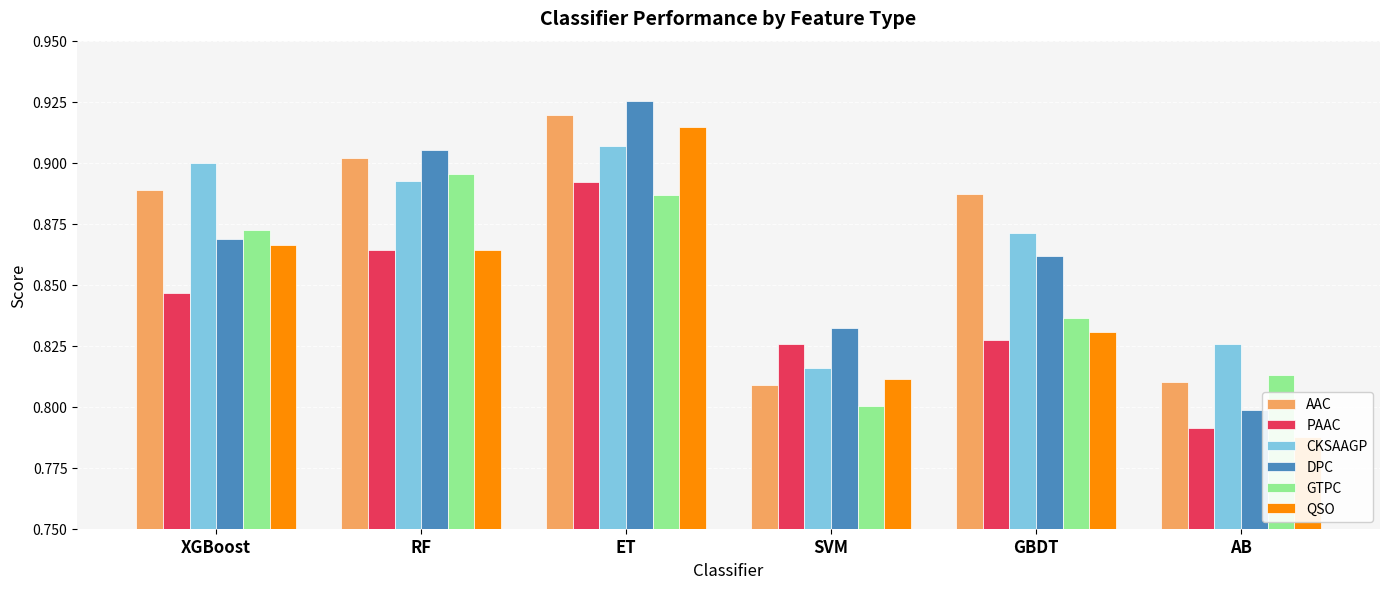

What is the total value across all series at RF?

5.3